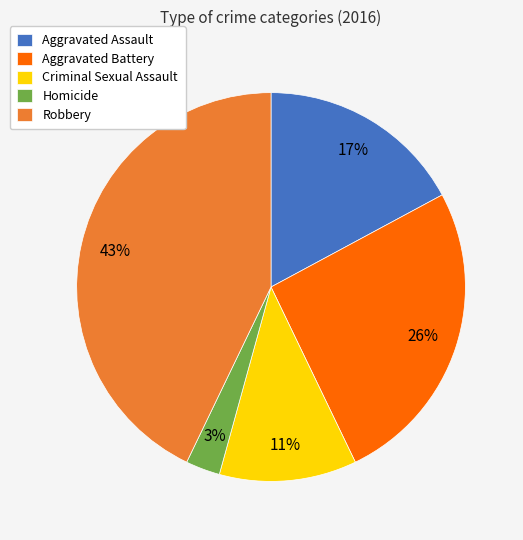

Does Aggravated Assault represent more than half of the total?

No